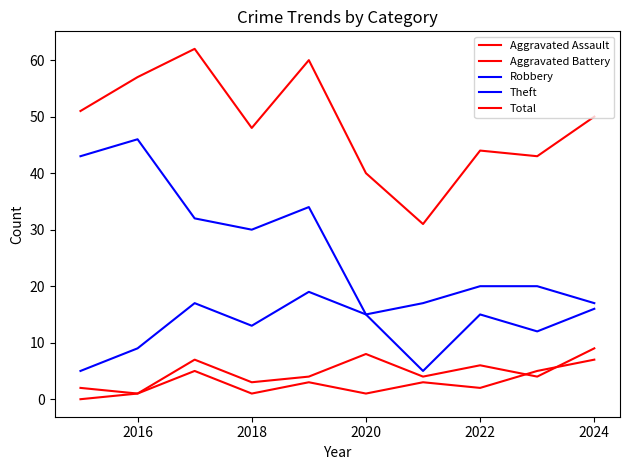

At how many categories does at least one series exceed 28?

10